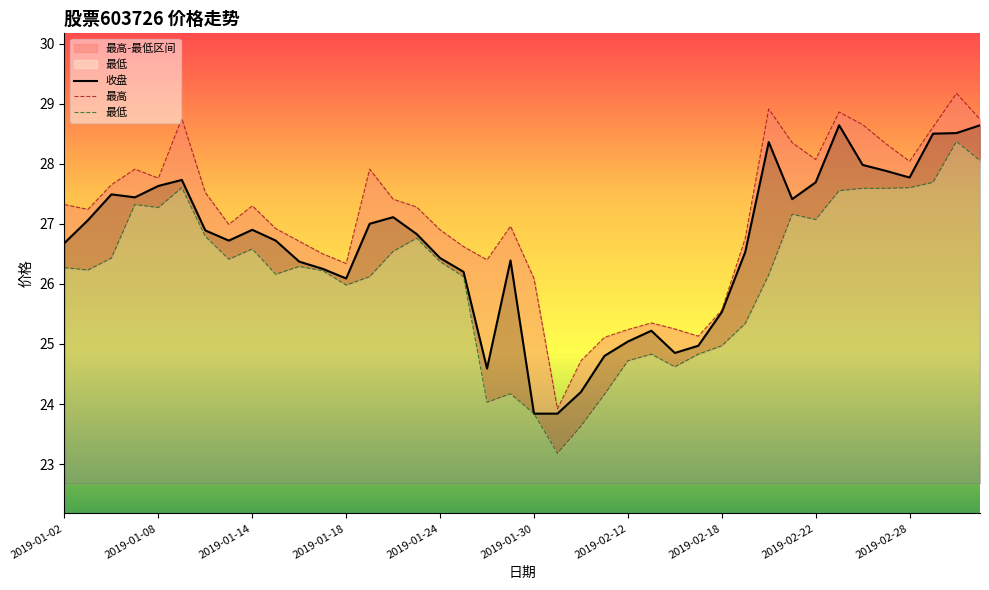

Does the chart have visible grid lines?

No